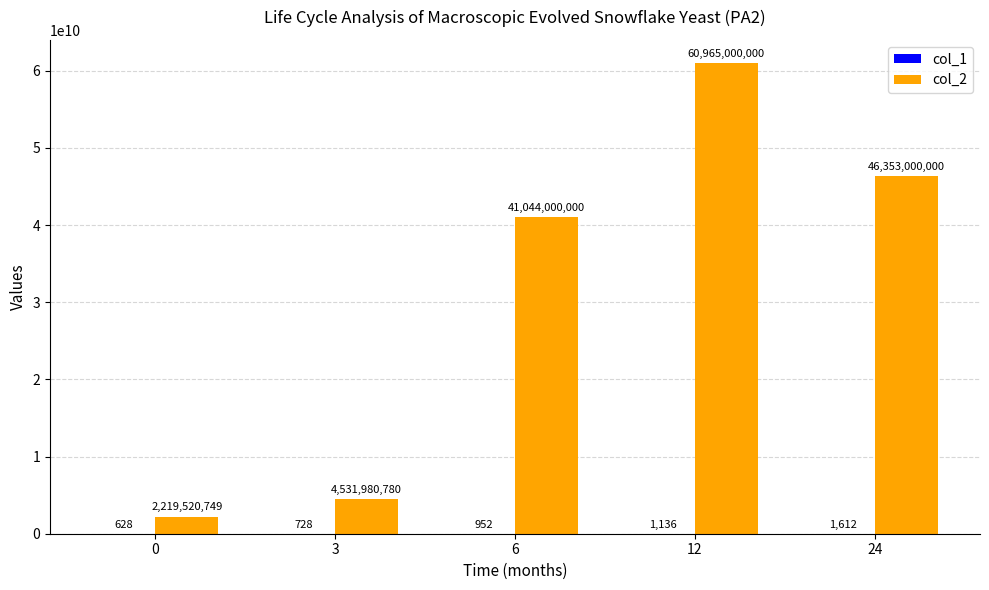

The col_2 series shows 46353000000 at 24. True or false?

True